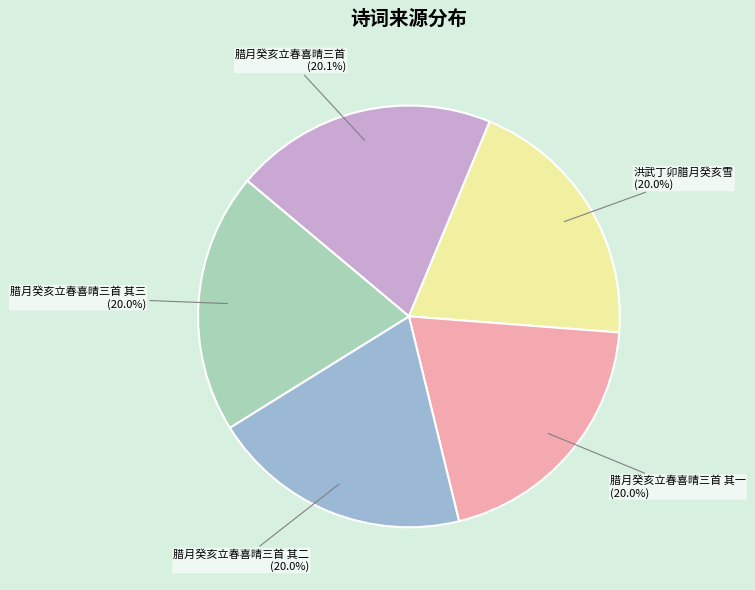

What is the ratio of the value at 腊月癸亥立春喜晴三首 其一 to the value at 腊月癸亥立春喜晴三首 其三?

1.0